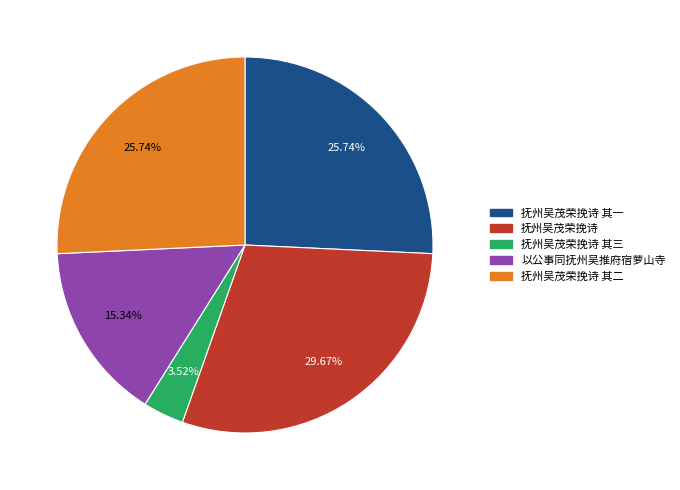

To the nearest percent, what is the difference between the largest and smallest slice percentages?

26%